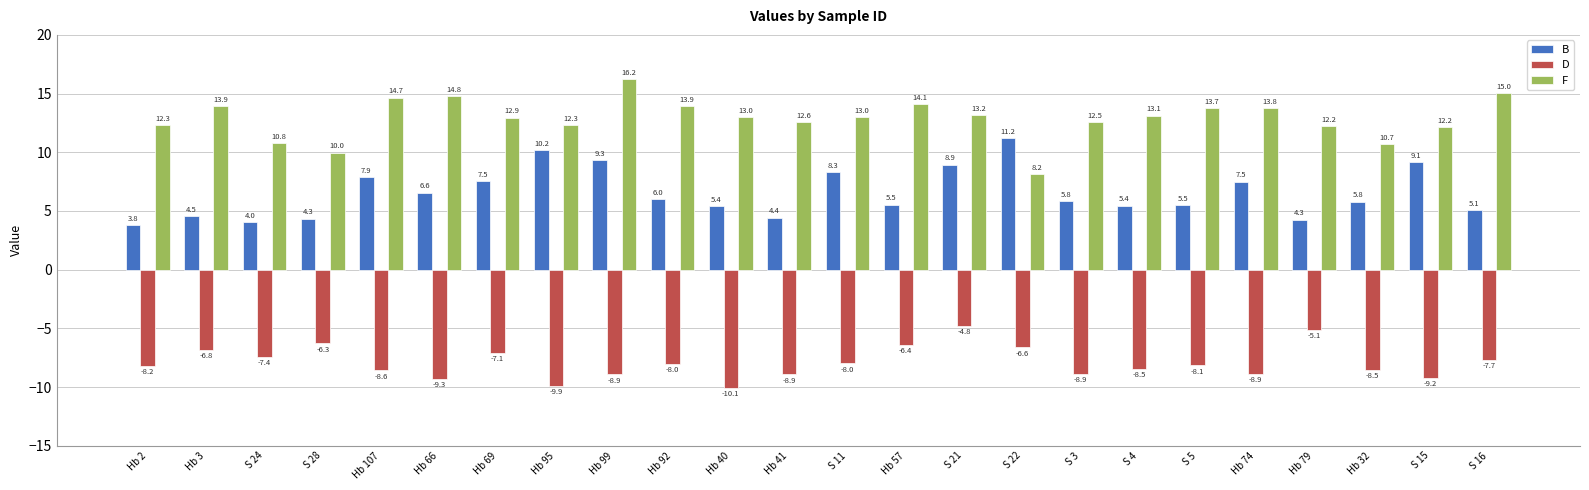

At how many categories does at least one series exceed 5?

24